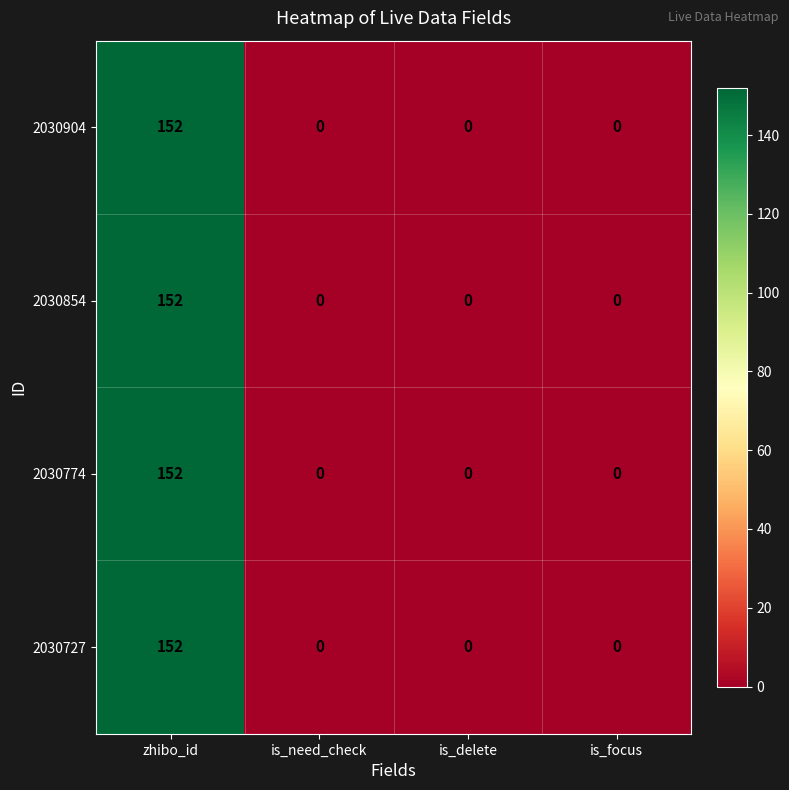

At which label does 2030727 reach its peak?

zhibo_id